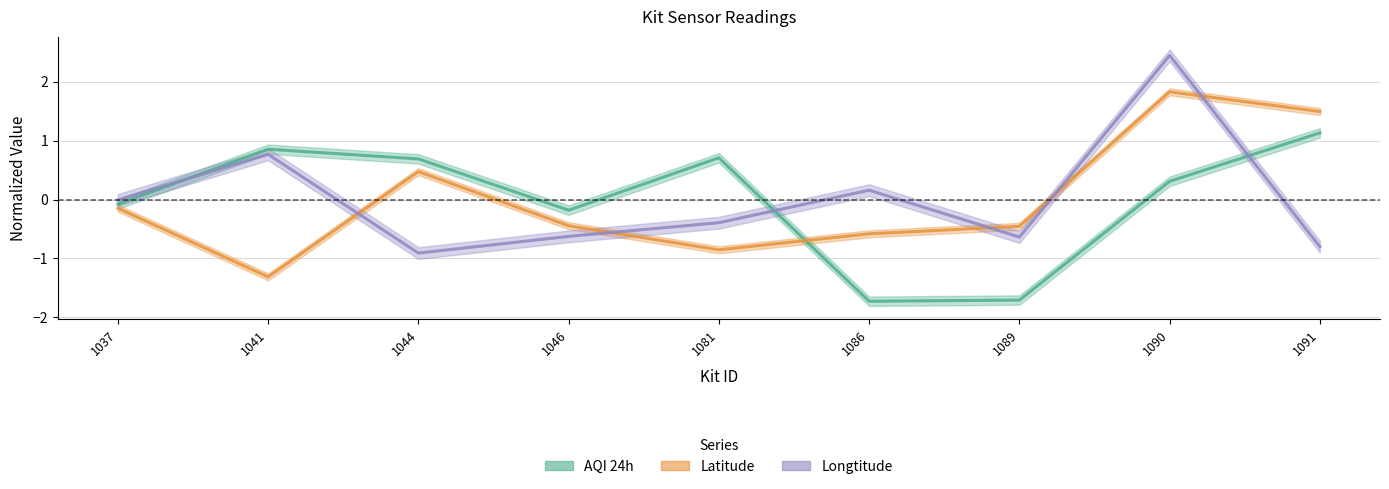

Reading left to right, what are all the values shown in this chart?

AQI 24h: 1037=-0.1	1041=0.9	1044=0.7	1046=-0.2	1081=0.7	1086=-1.7	1089=-1.7	1090=0.3	1091=1.1
Latitude: 1037=-0.1	1041=-1.3	1044=0.5	1046=-0.4	1081=-0.9	1086=-0.6	1089=-0.5	1090=1.8	1091=1.5
Longtitude: 1037=-0.0	1041=0.8	1044=-0.9	1046=-0.6	1081=-0.4	1086=0.2	1089=-0.6	1090=2.4	1091=-0.8